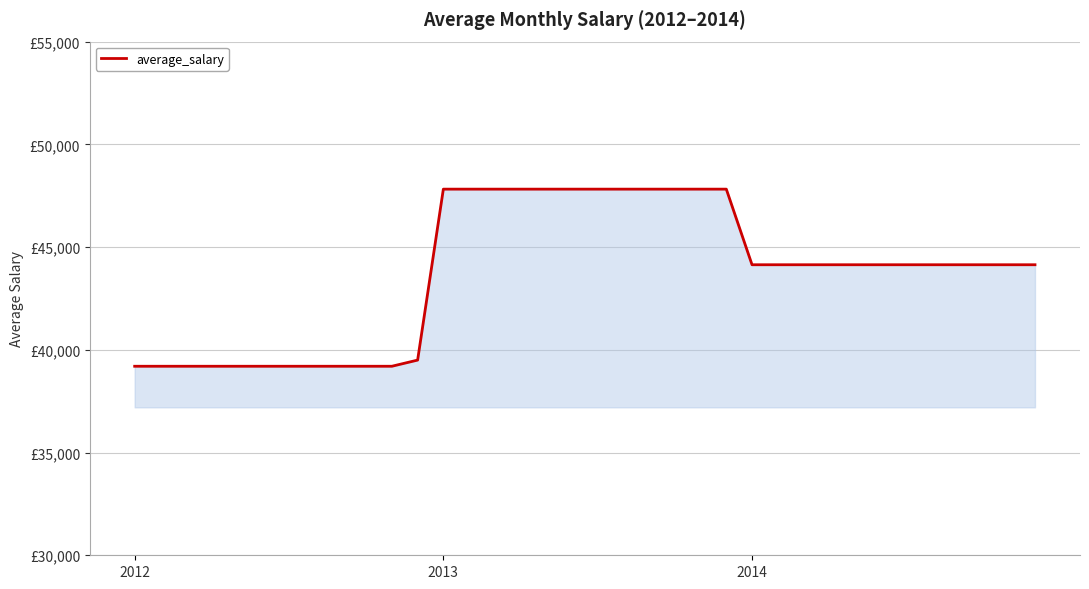

At which category does the chart reach its peak across all series?

2013